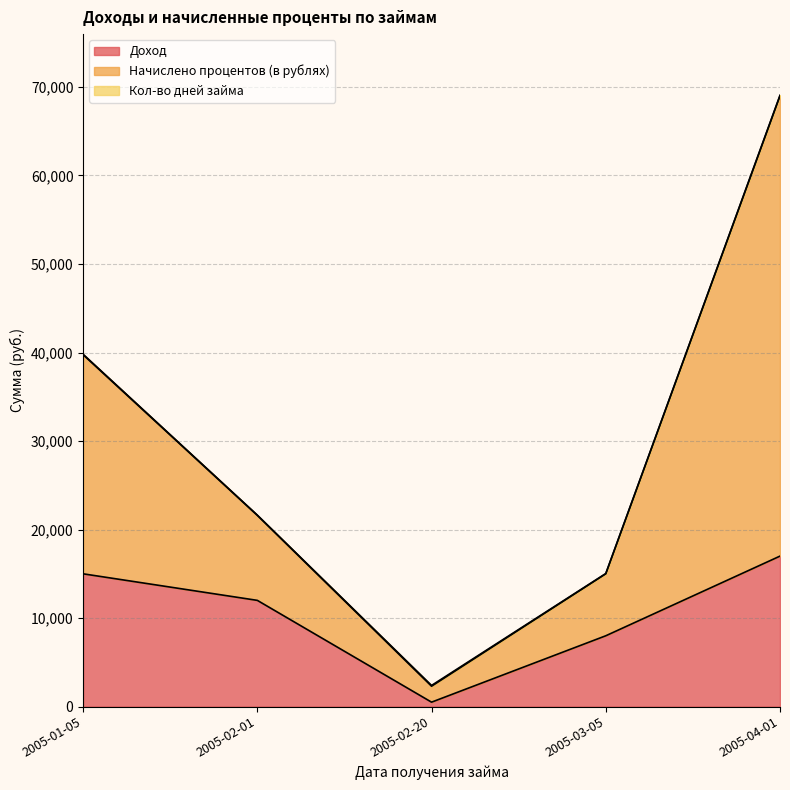

What is the highest value of the Доход series?

17000